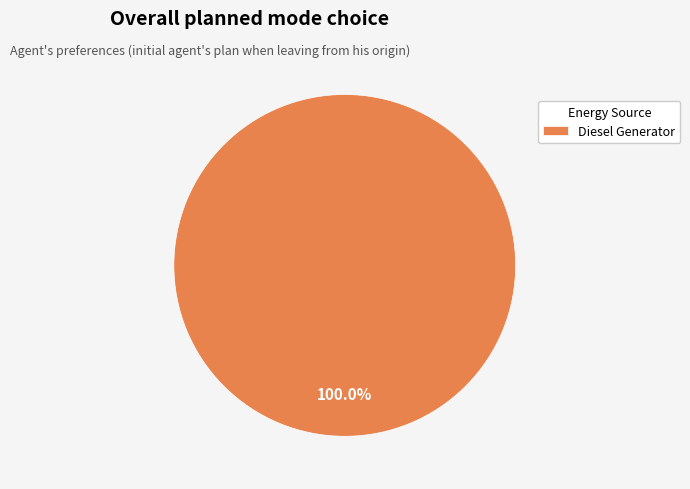

Does Diesel Generator account for over 50% of the chart?

Yes